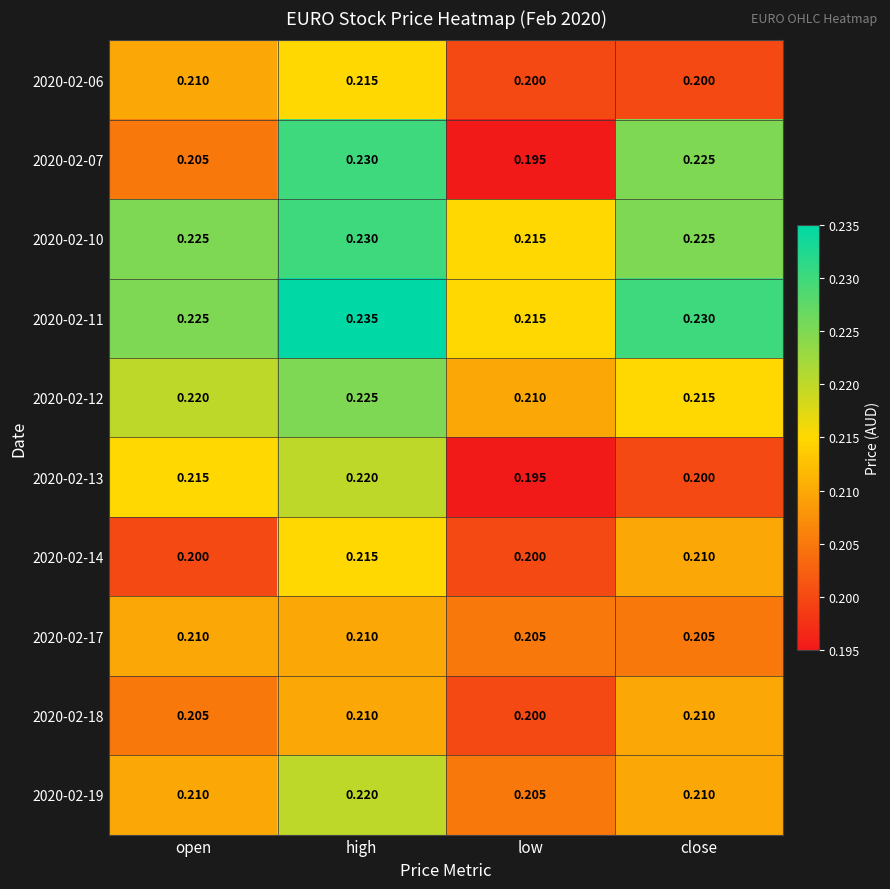

Where is 2020-02-10 nearest to the value 0?

low